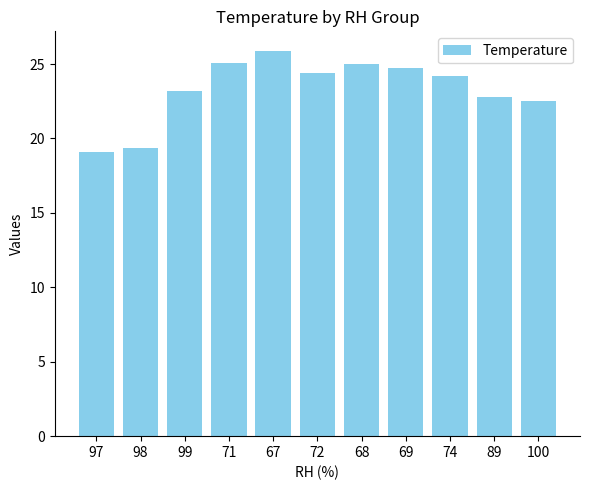

How many distinct data groups are displayed?

1